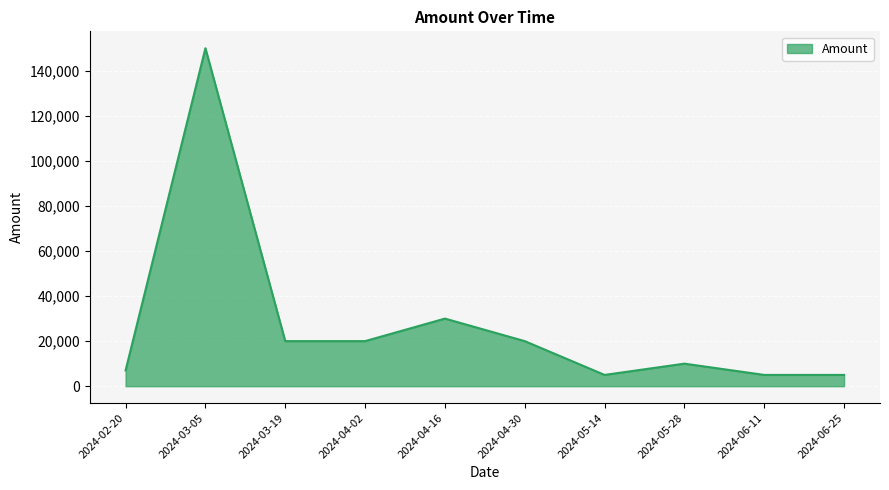

What is the difference between the maximum and second lowest values?

145000